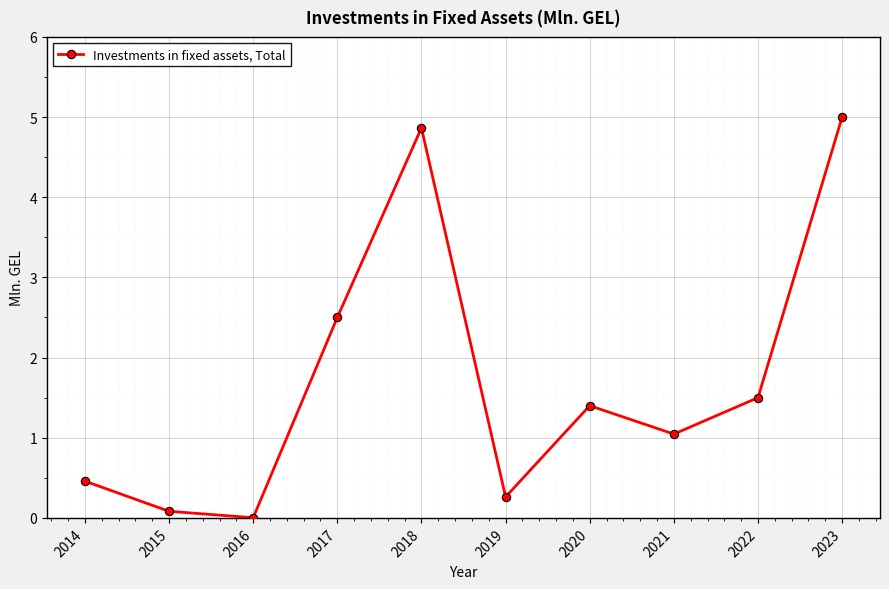

What is the value of the 6th point from the left?

0.3